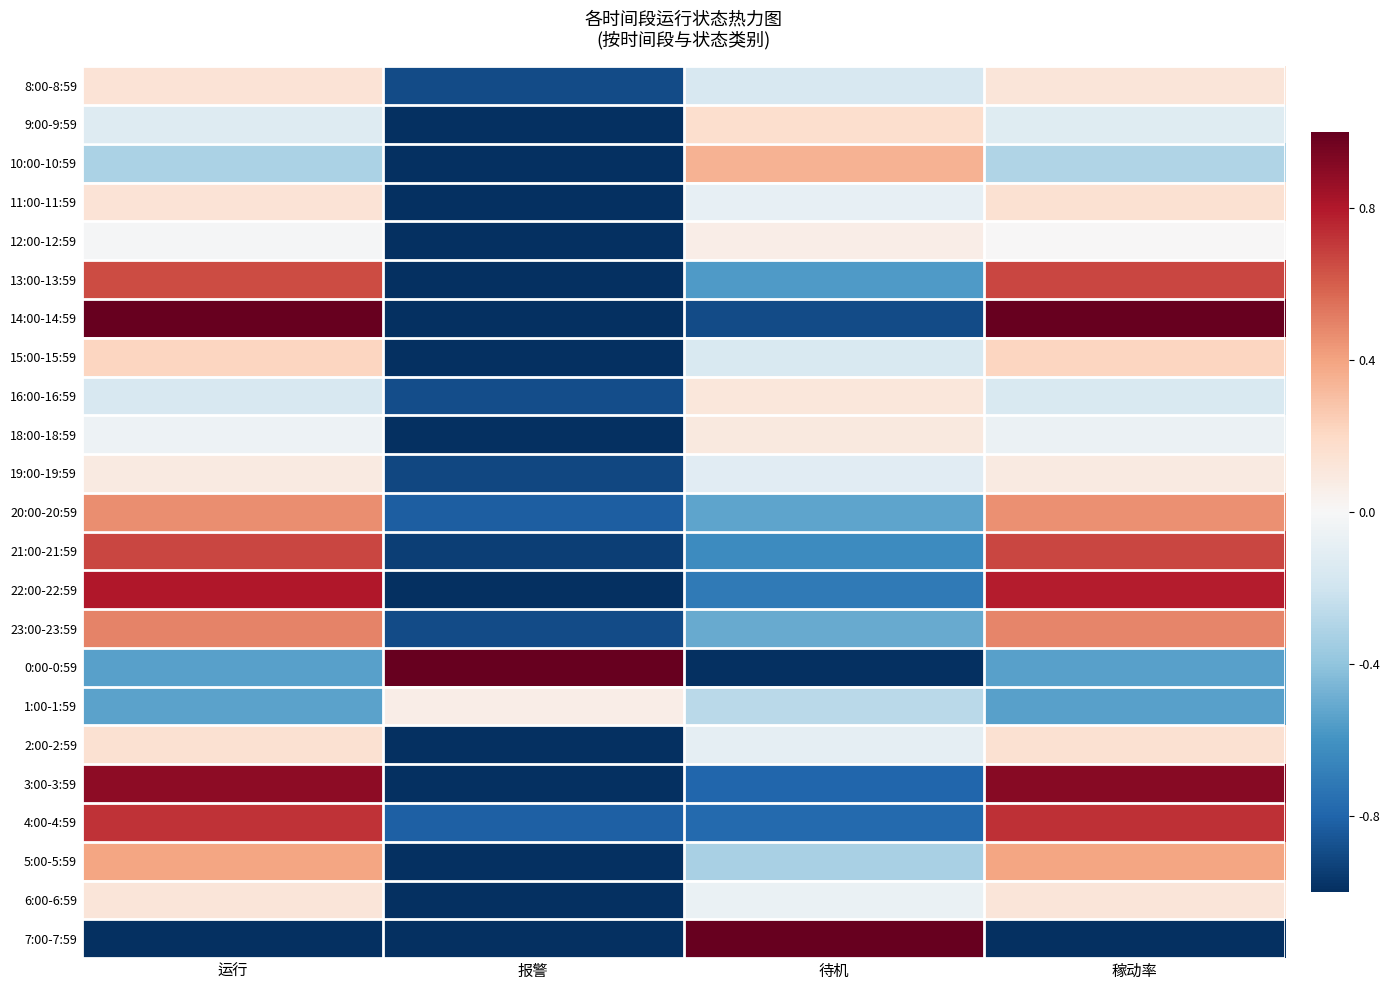

What is the greatest value displayed?

1.0